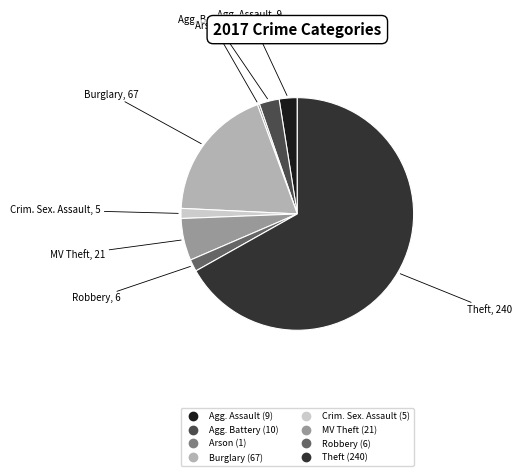

Does any single category account for the majority?

Yes